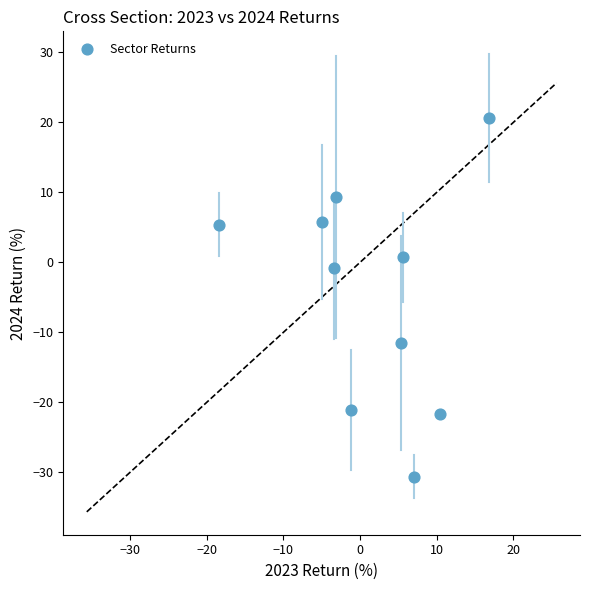

What is the average Y value?

-4.4